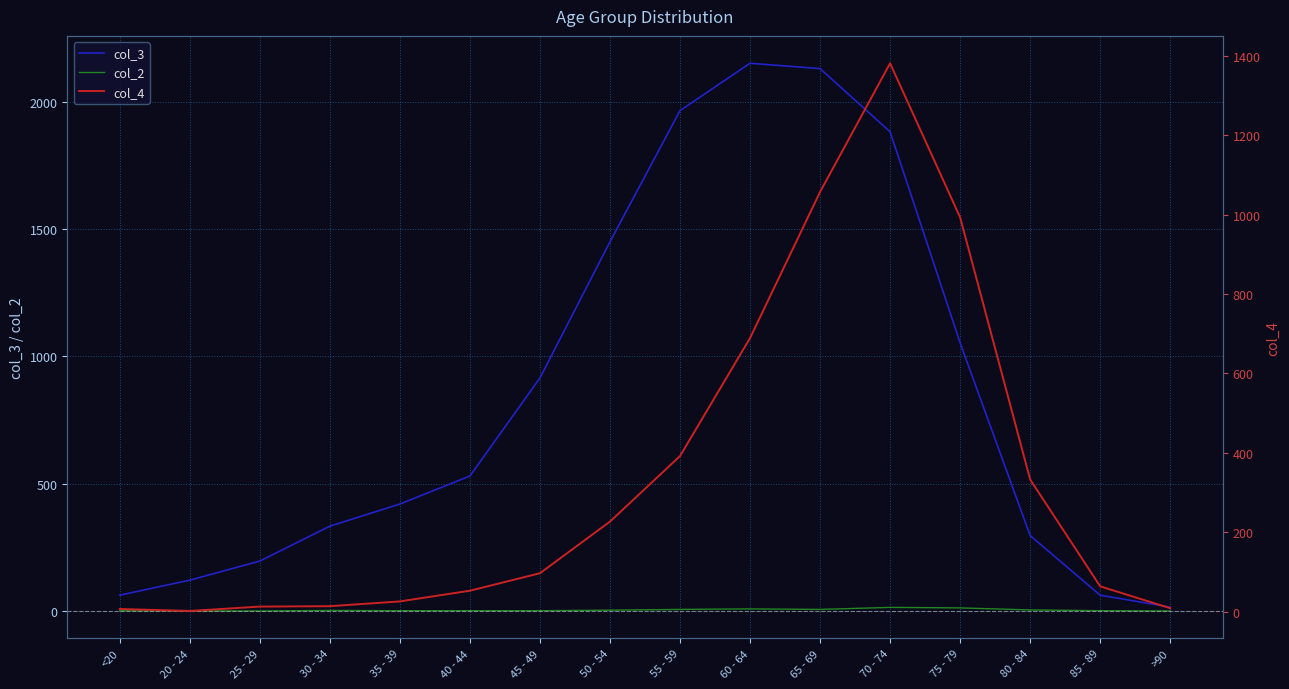

Which series has the widest spread of values?

col_3